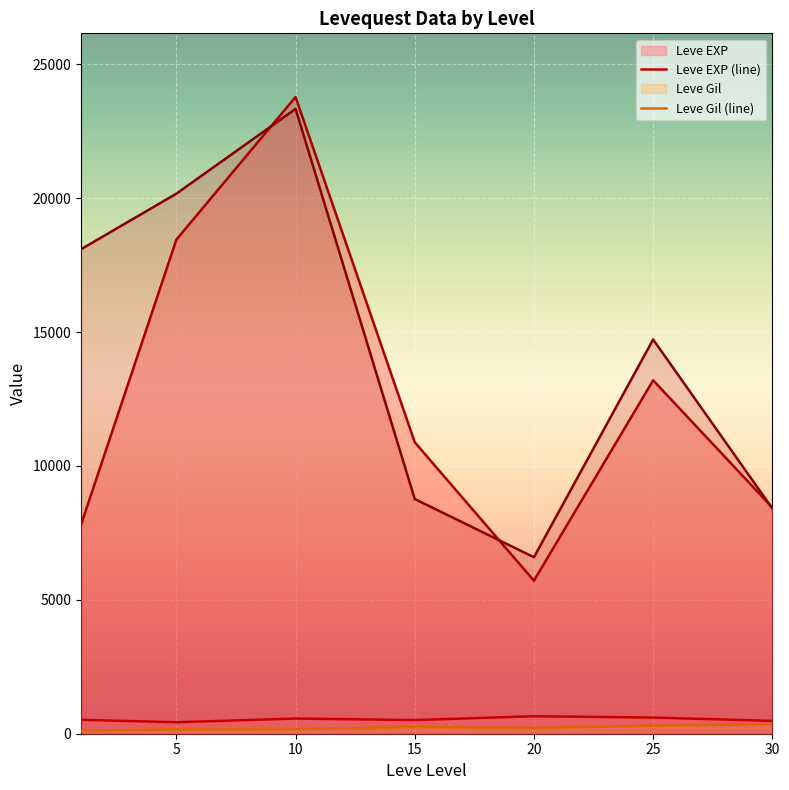

What is the difference between the currentAveragePrice (line) values at 25 and 30?

4749.3